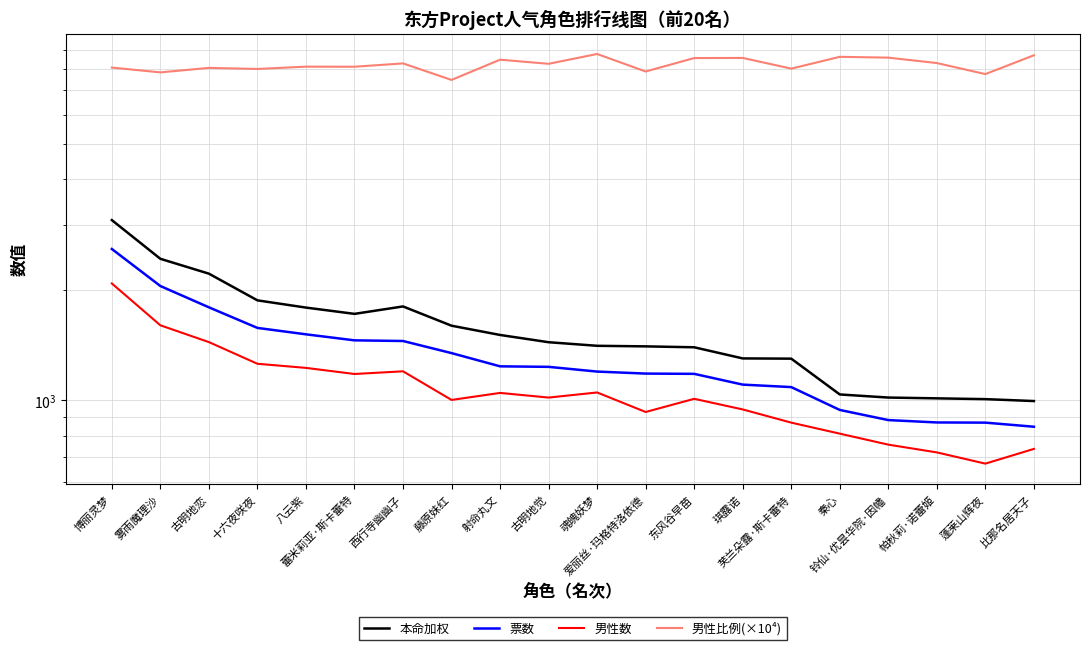

How many data points in 本命加权 are less than 1439?

10